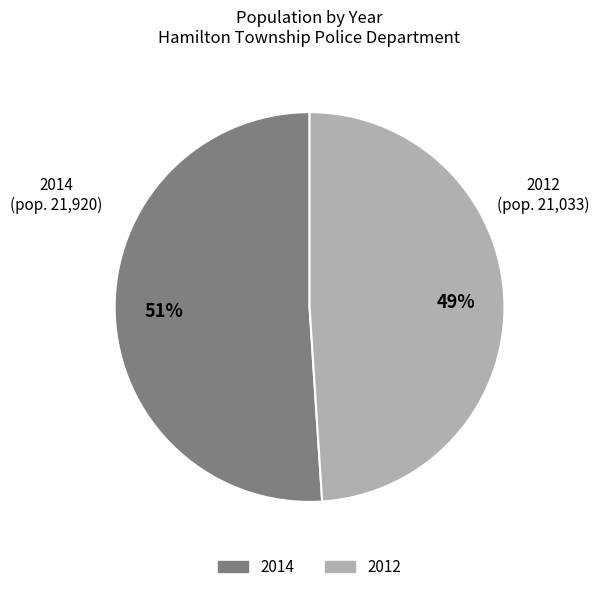

Which has a higher value, 2012 or 2014?

2014